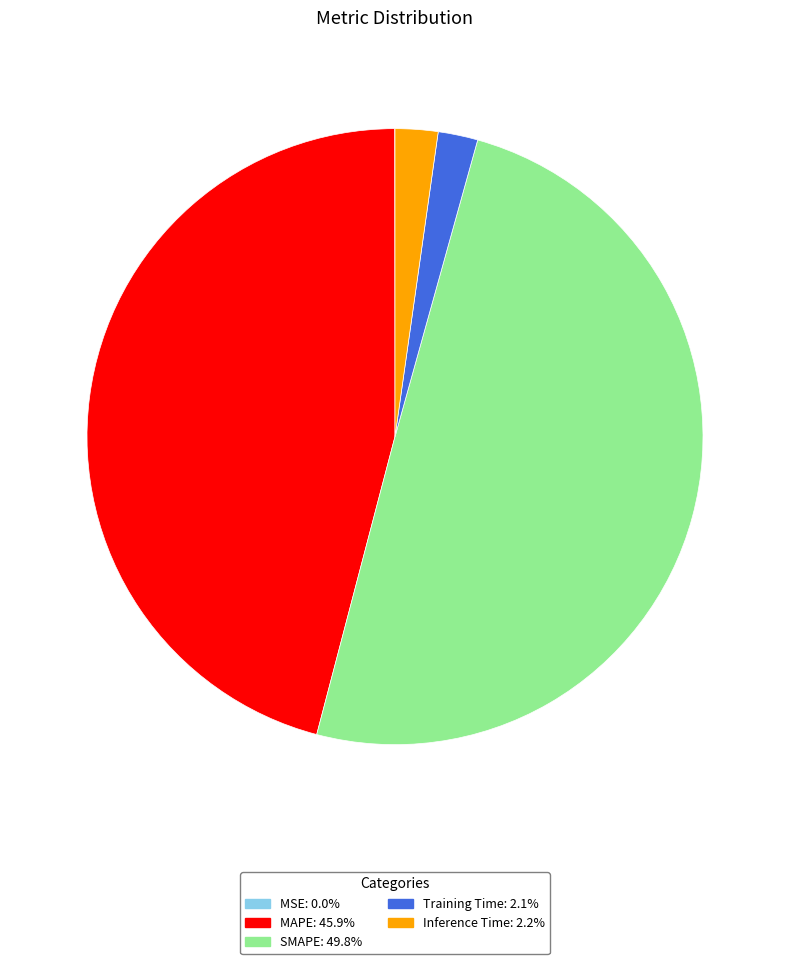

Between MAPE and Training Time, which is larger?

MAPE